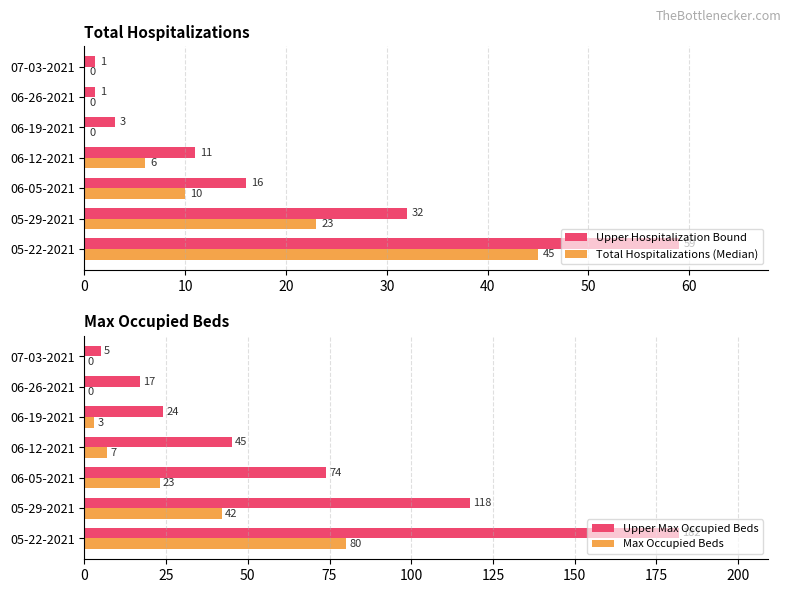

Is the value of Upper Hospitalization Bound at 06-19-2021 greater than the value of Total Hospitalizations (Median) at 05-22-2021?

No